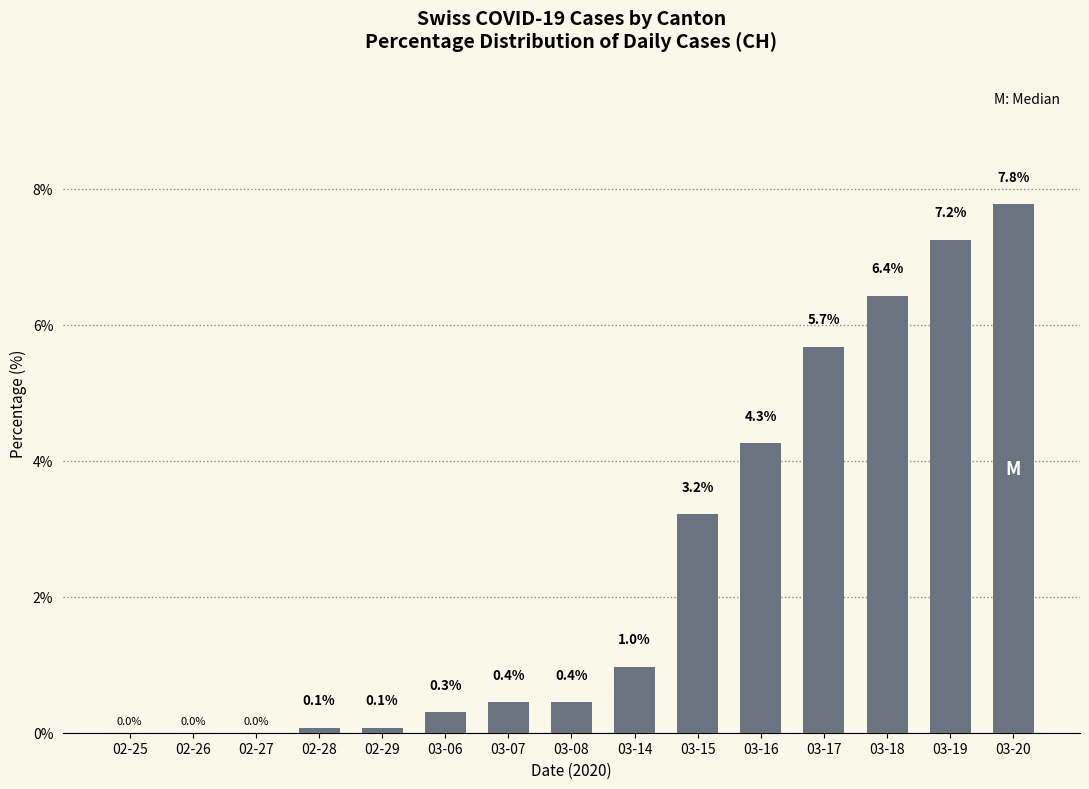

Are the bars grouped side by side (vs. stacked)?

No